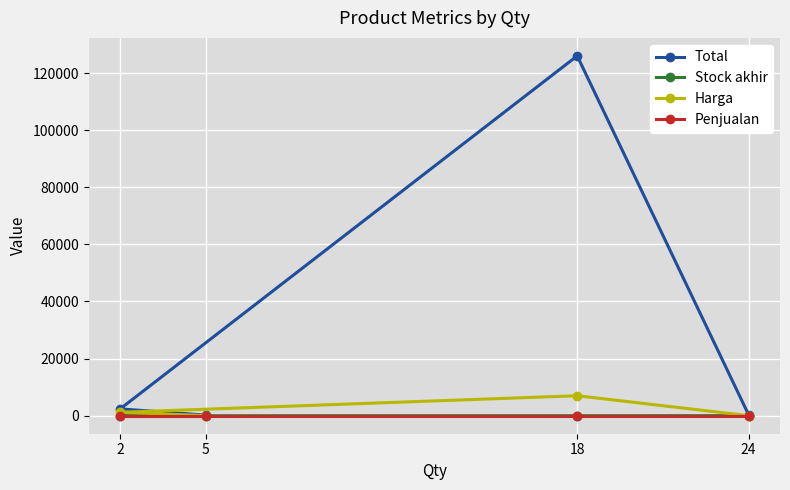

True or false: Penjualan and Harga intersect in this chart.

False